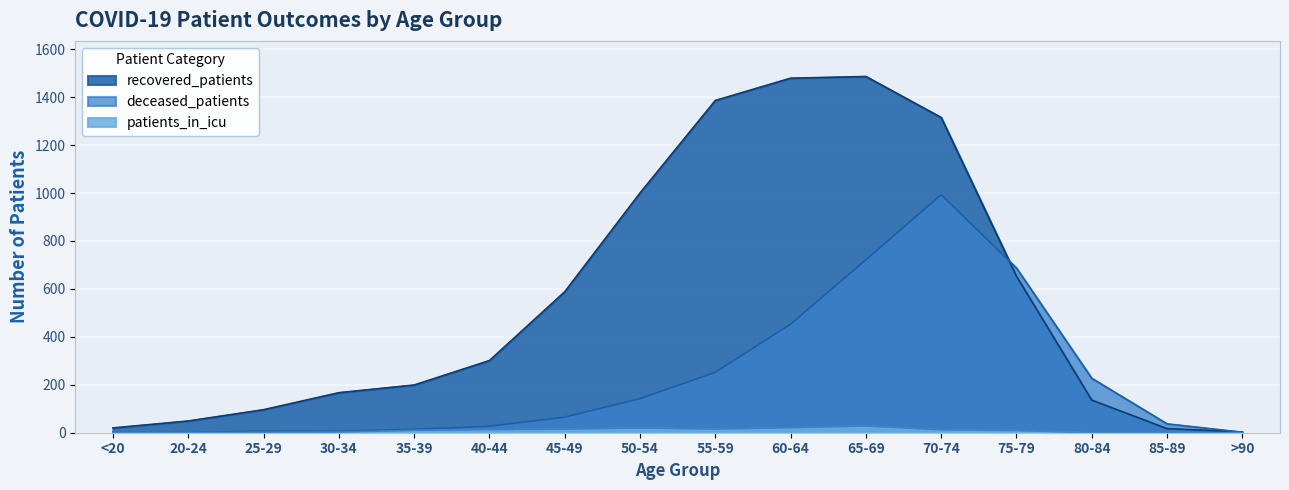

True or false: patients_in_icu and recovered_patients cross at least once.

False